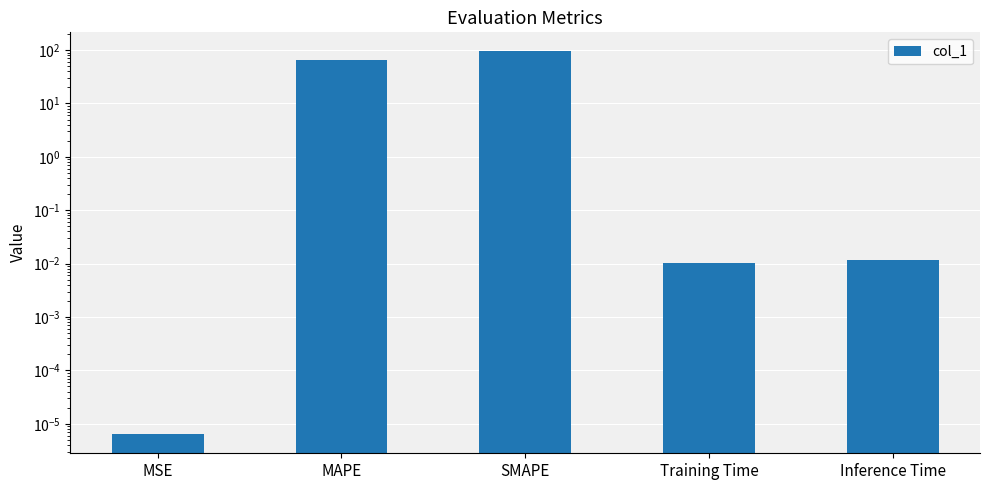

What is the value of the 2nd bar from the left?

64.0